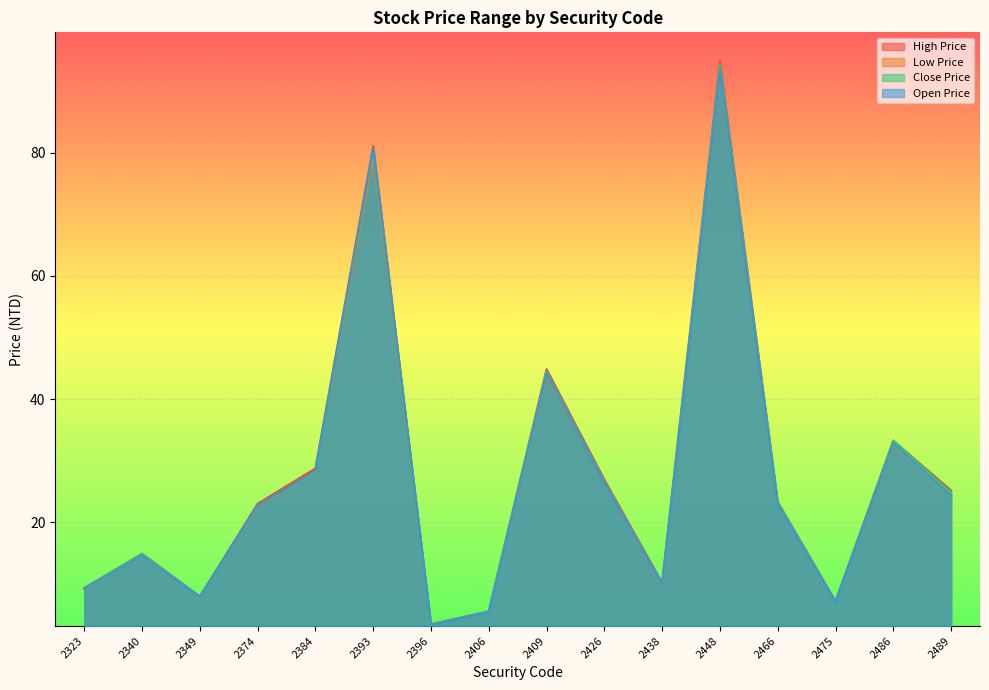

At which category is the sum across all series the highest?

2448